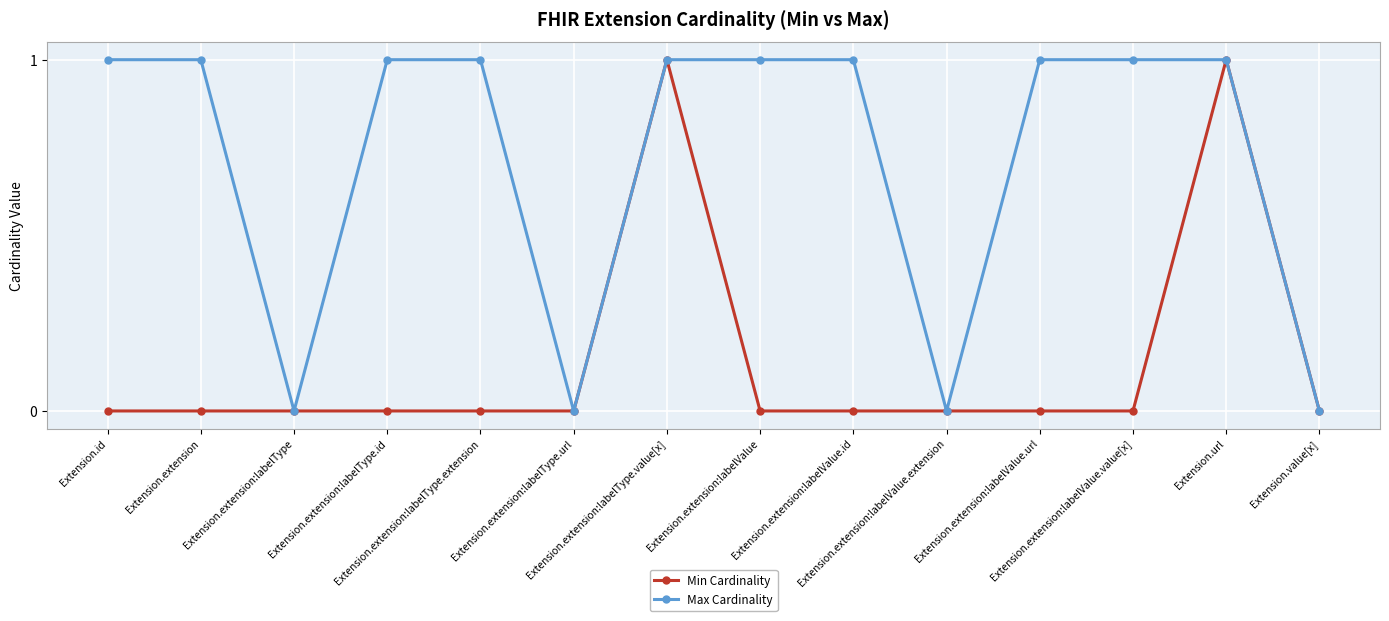

Which series has the largest total across all categories?

Max Cardinality